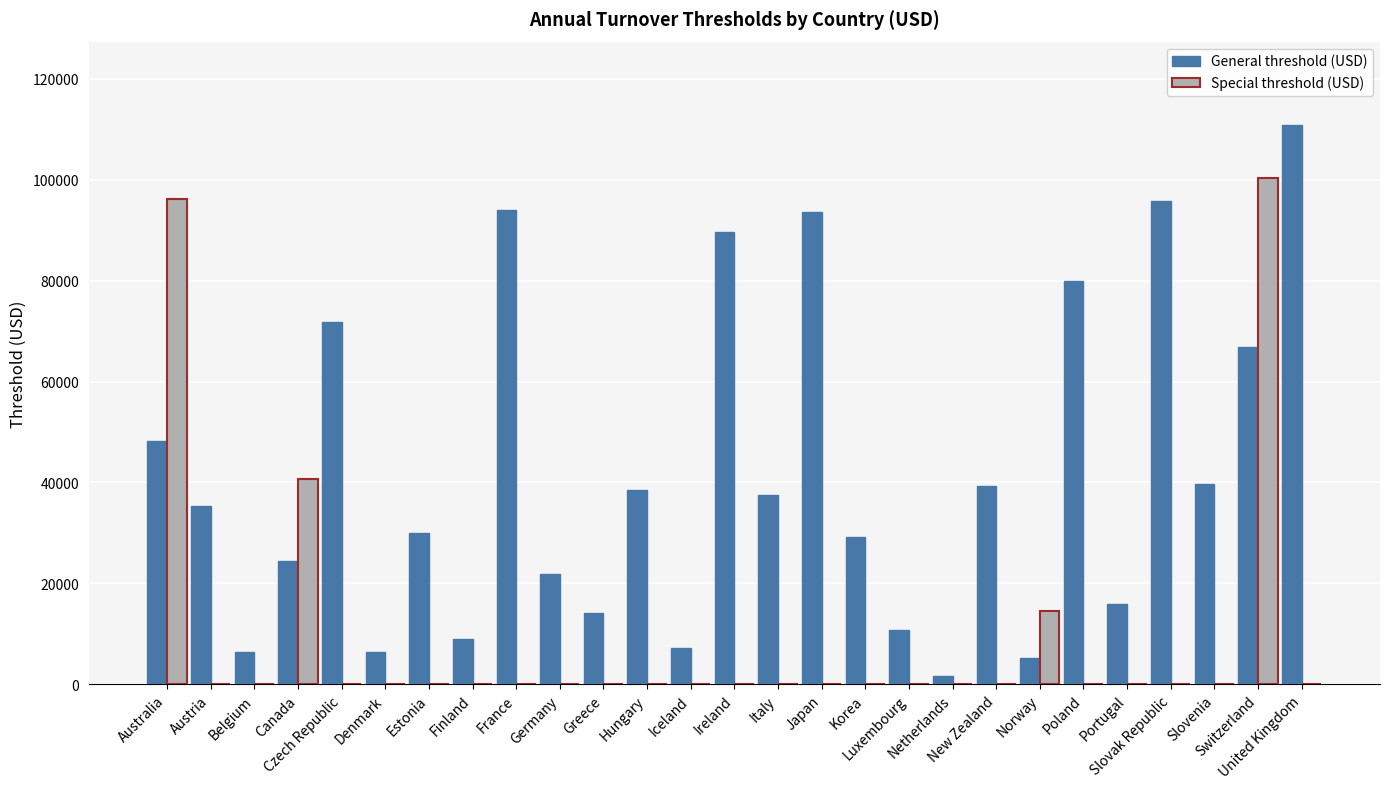

The value of Special threshold (USD) at Luxembourg is 0. True or false?

True